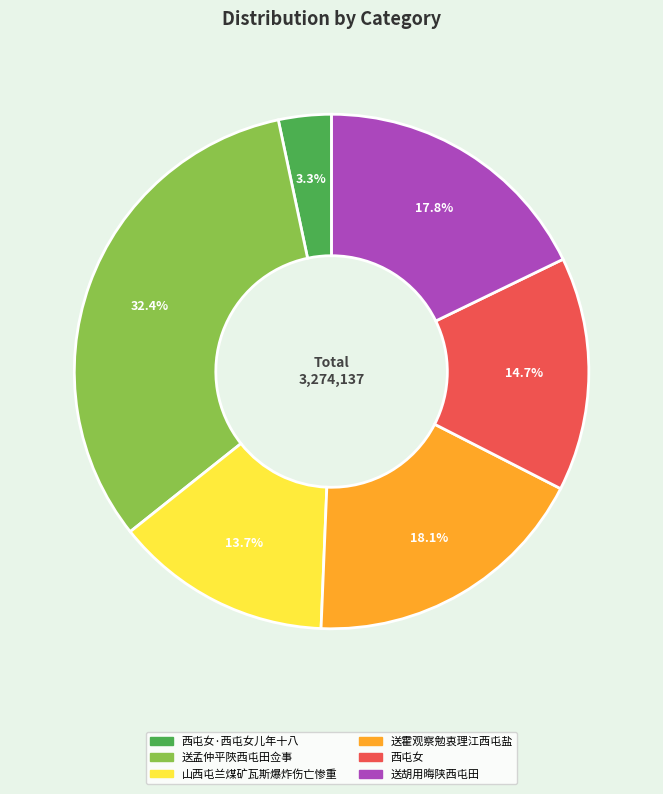

Does any single category account for the majority?

No